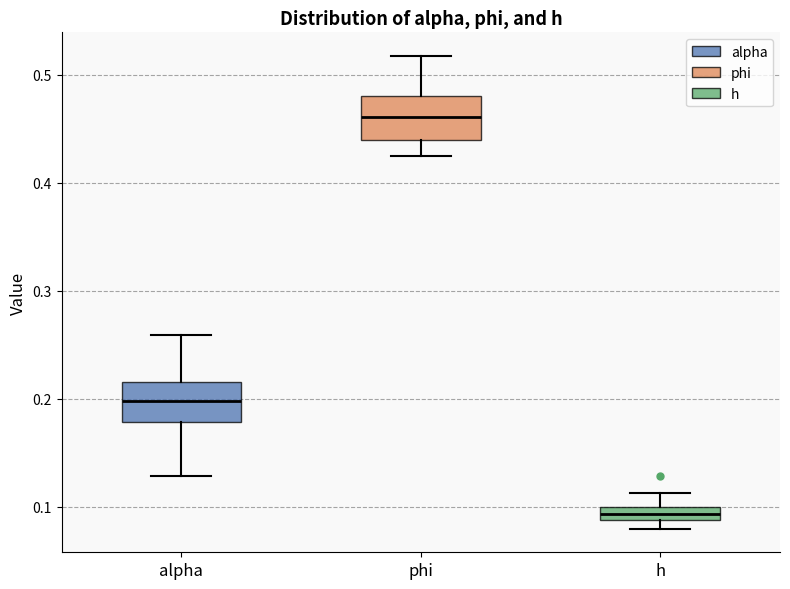

Where does the upper whisker of the box for phi end on the y-axis? The values are not printed on the chart, so give them approximately, as read against the axis.

0.52